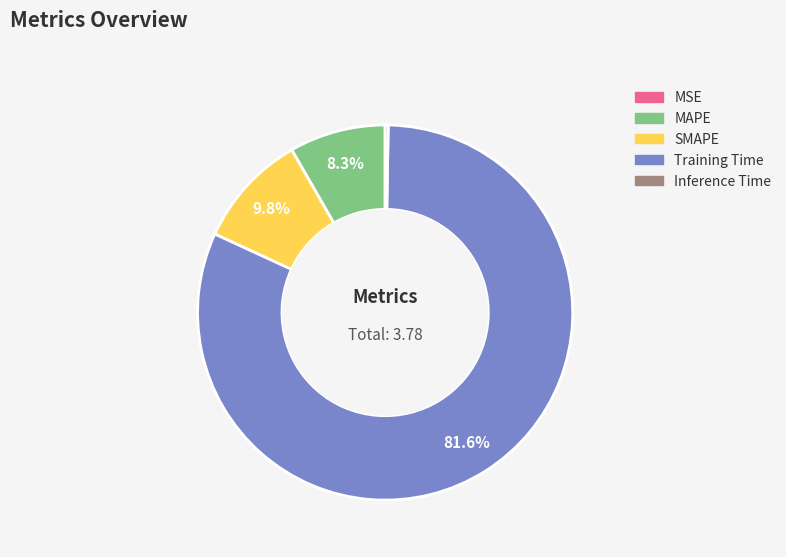

What percentage is NOT represented by SMAPE?

90.2%